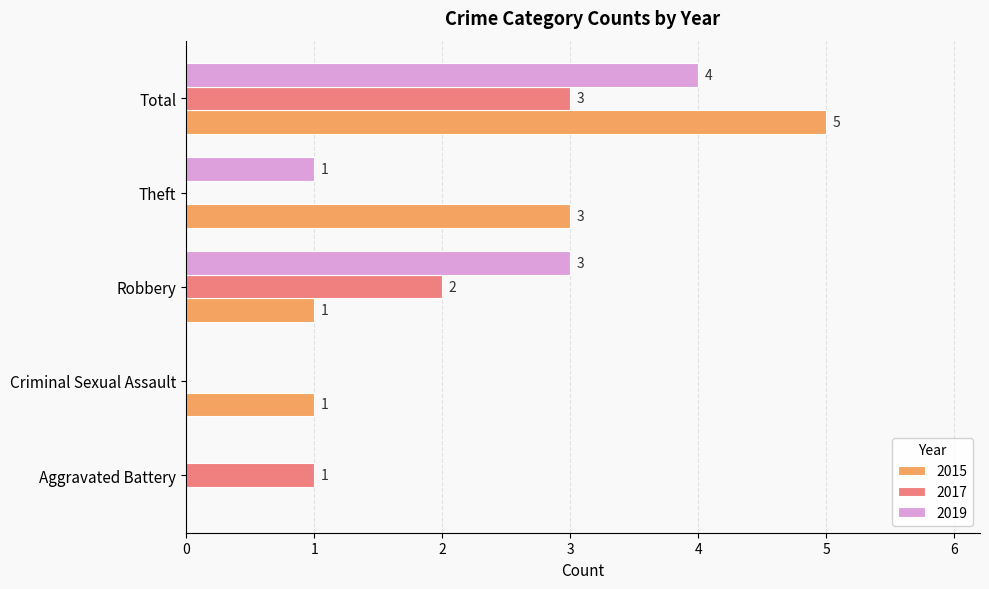

True or false: 2015 has a value of -2 at Aggravated Battery.

False